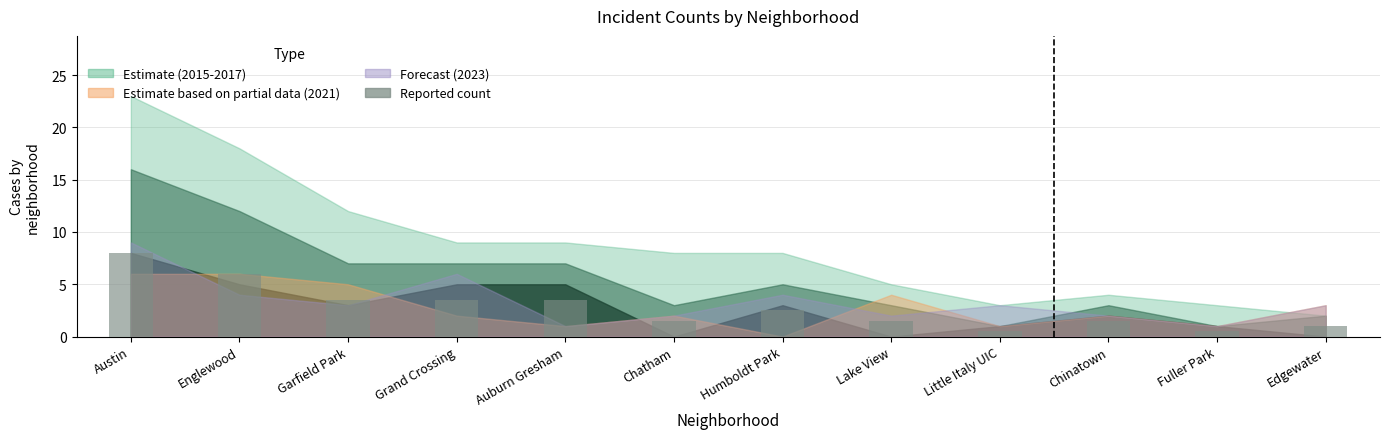

What is the difference between the maximum and minimum values?

7.5